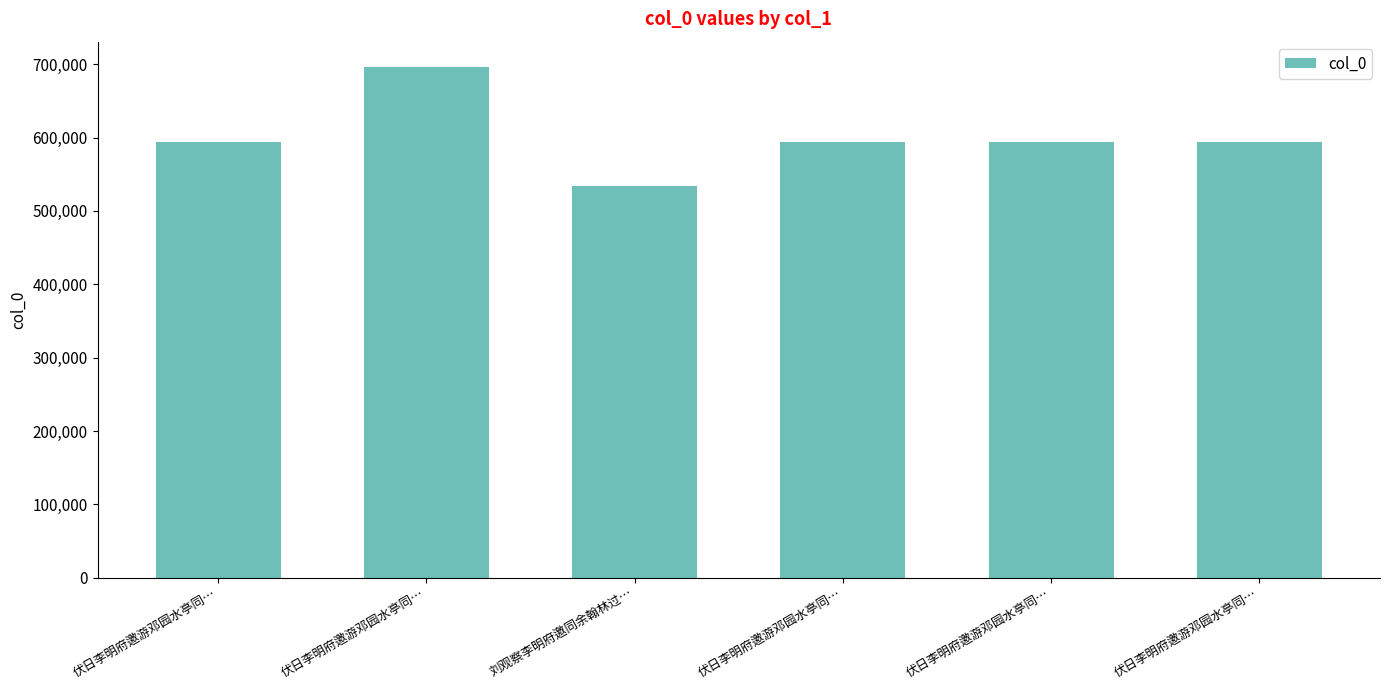

Are the bars horizontal?

No